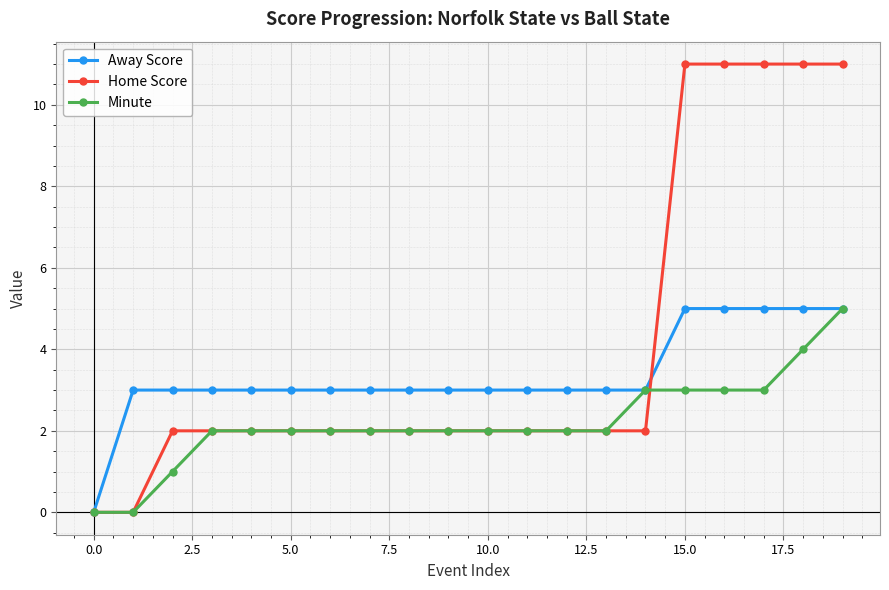

Which series has the widest spread of values?

Home Score